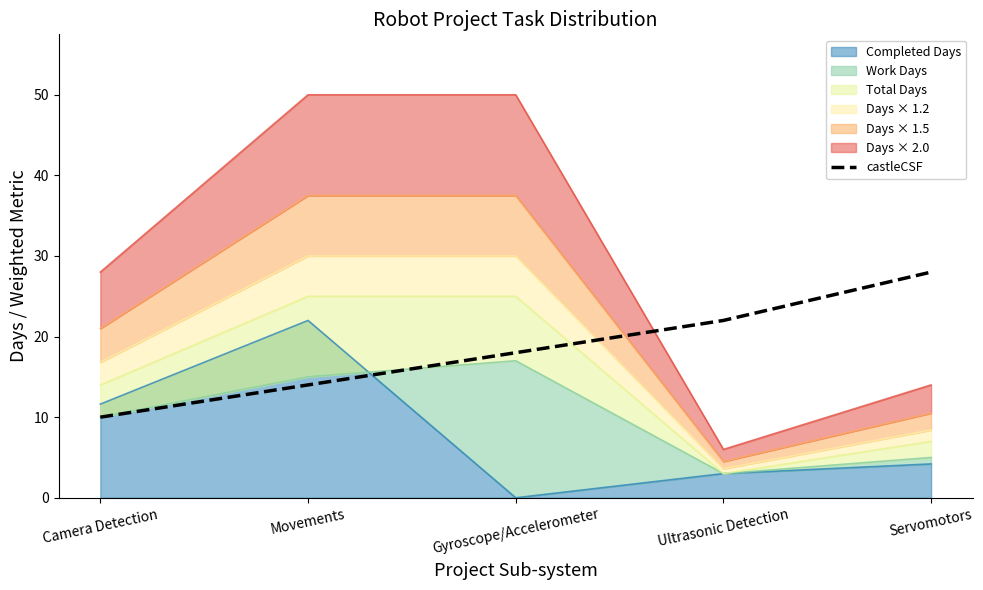

The chart shows a value of 6 at Camera Detection. True or false?

False